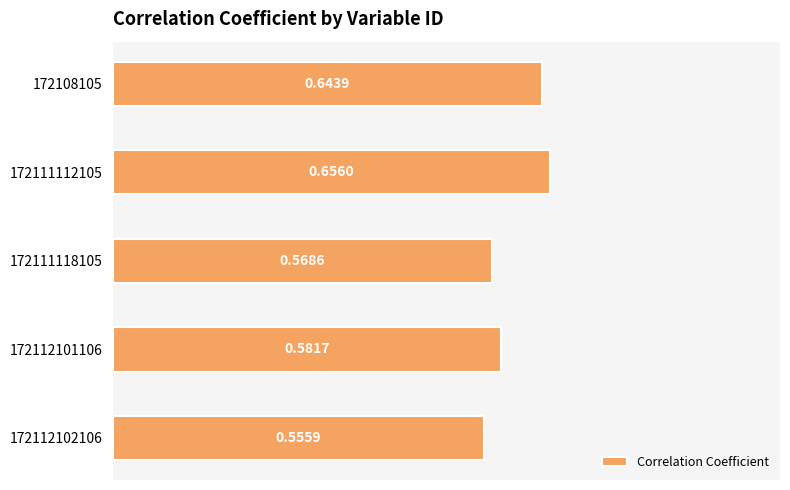

What is the sum of the values at 172112102106 and 172108105?

1.2